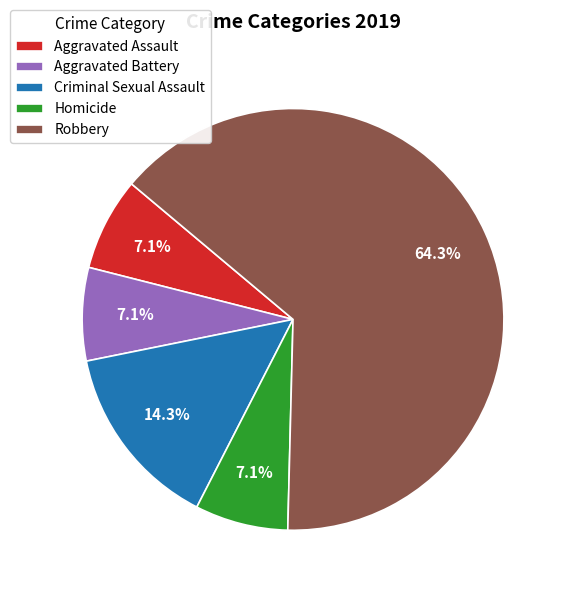

Approximately how many times larger is the value at Aggravated Assault compared to Aggravated Battery?

1.0